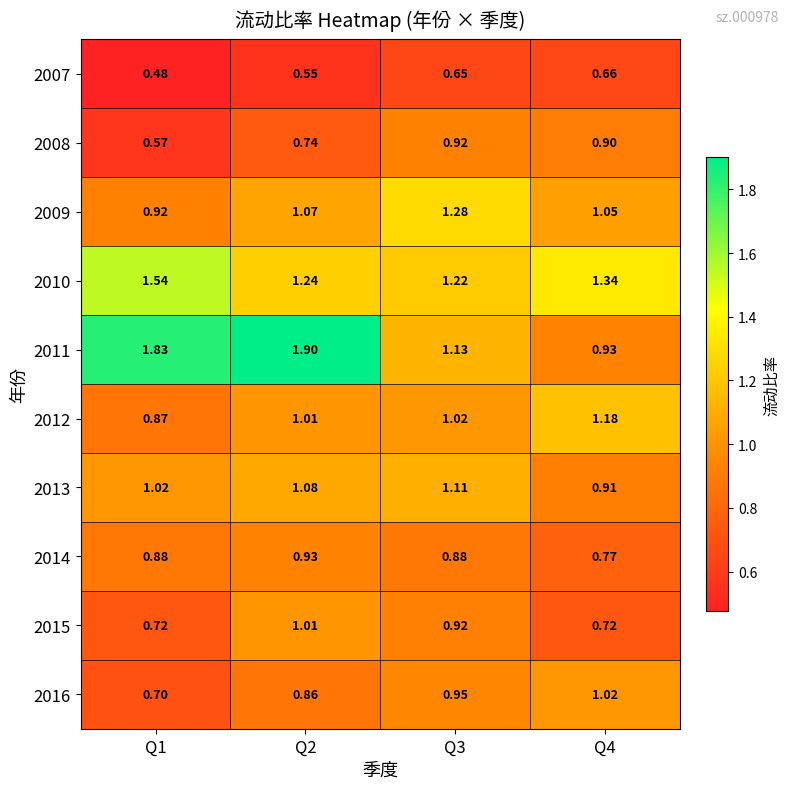

Is the value of 2009 at Q2 greater than the value of 2012 at Q1?

Yes